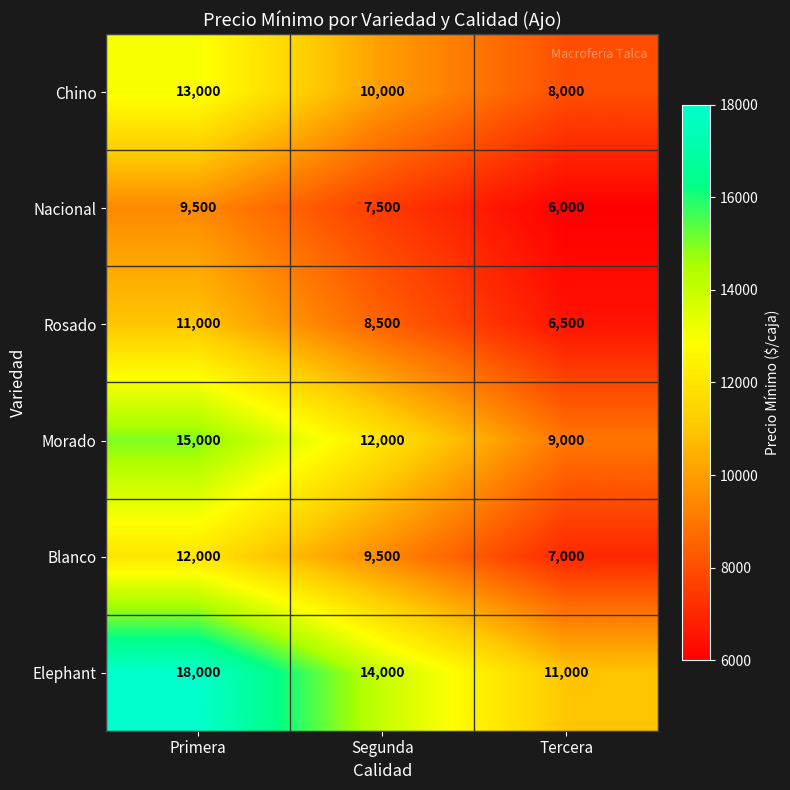

List the series in order of their peak value, lowest first.

Nacional, Rosado, Blanco, Chino, Morado, Elephant